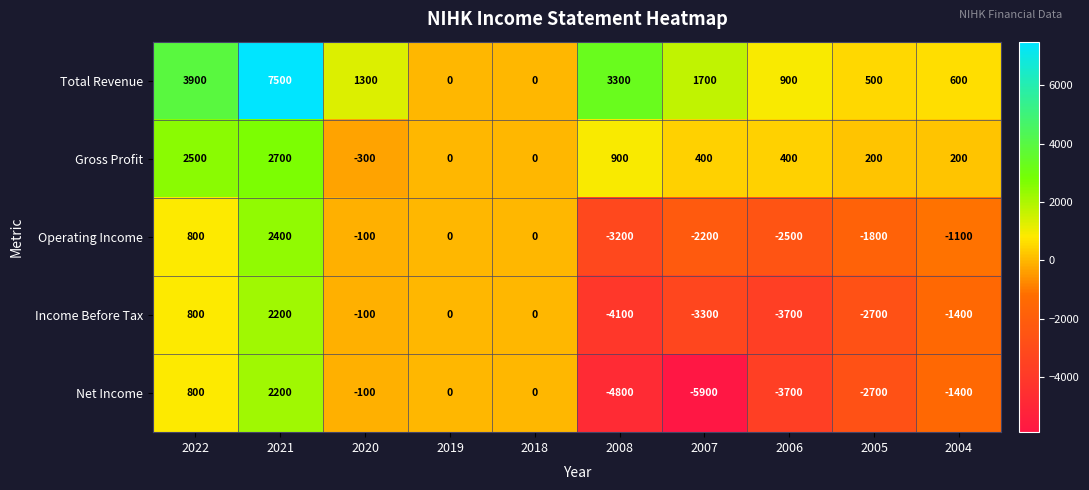

Which category has the lowest value in the Net Income series?

2007